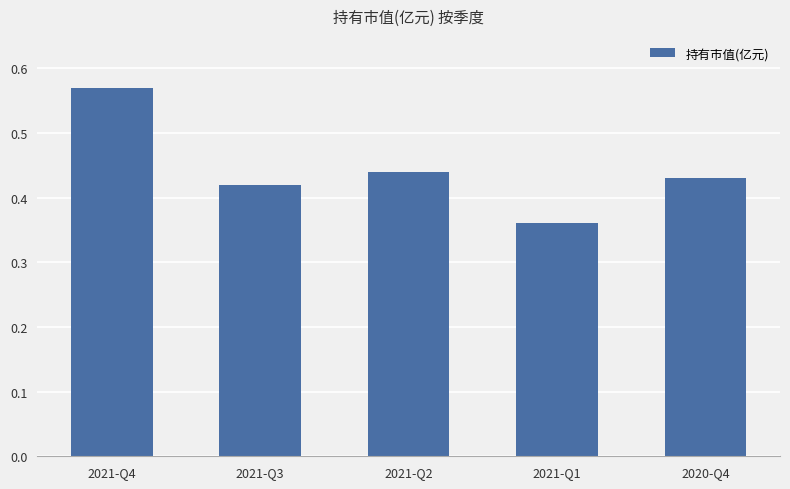

Which category has the highest value across all series?

2021-Q4